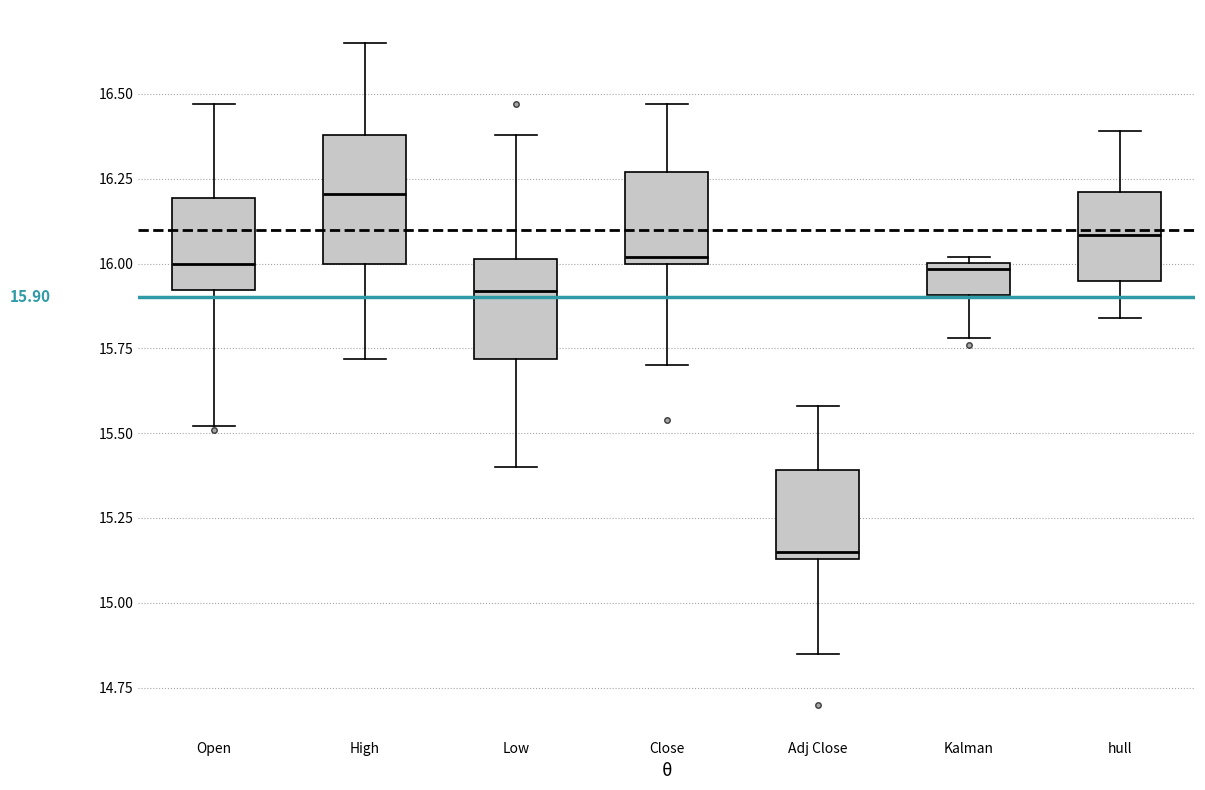

Comparing the boxes themselves (not the whiskers), which one is the tallest?

High